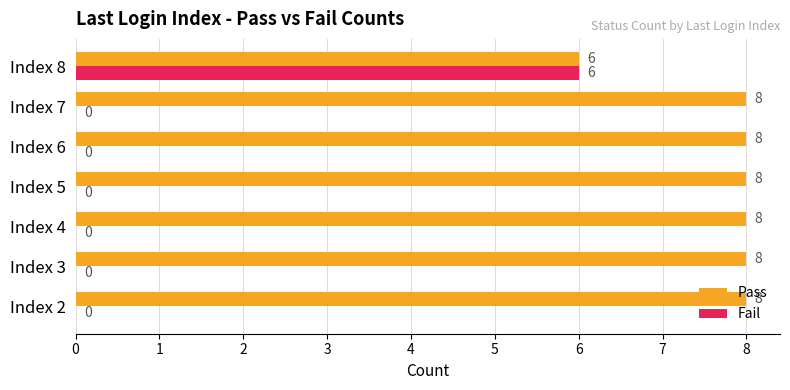

What is the sum of all Pass values?

54